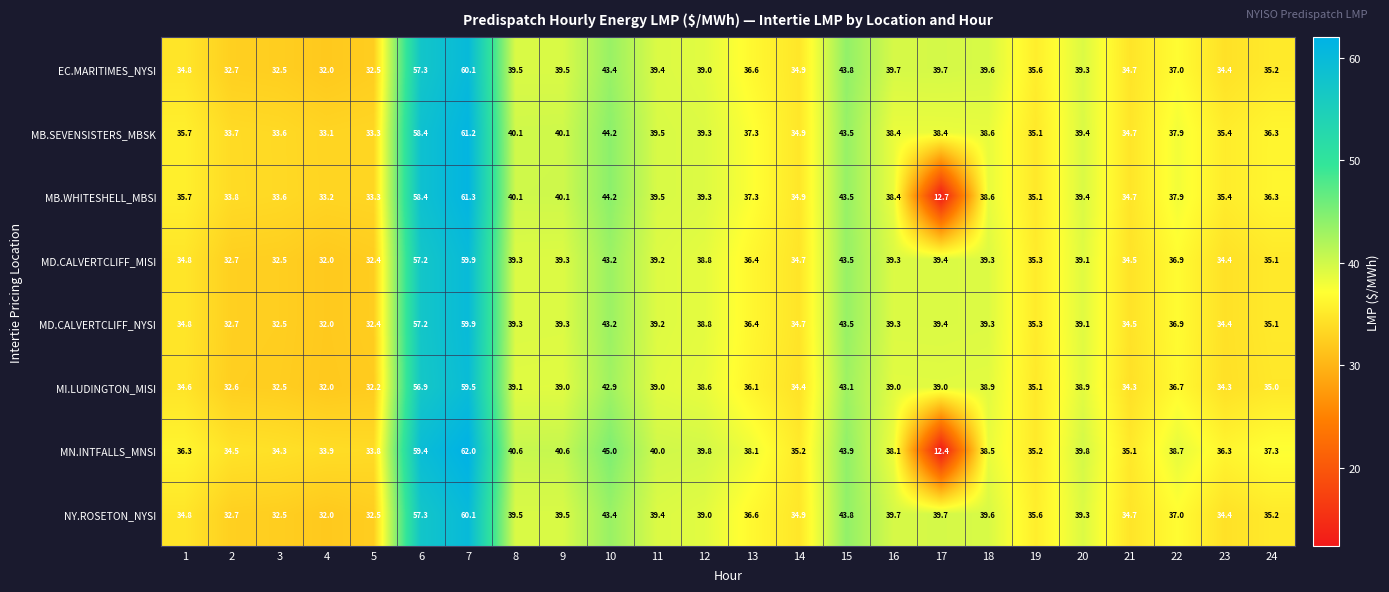

Which series has the largest range (max minus min)?

MN.INTFALLS_MNSI